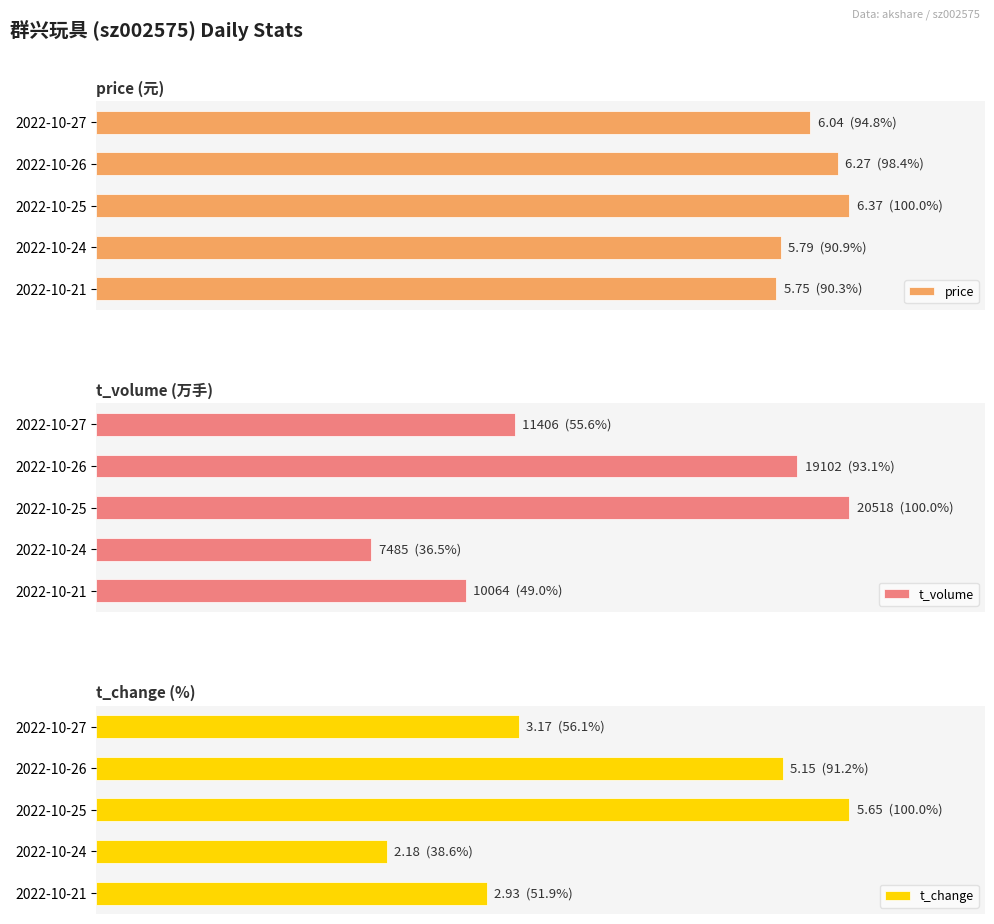

What value does the price series have at 2022-10-25?

6.4